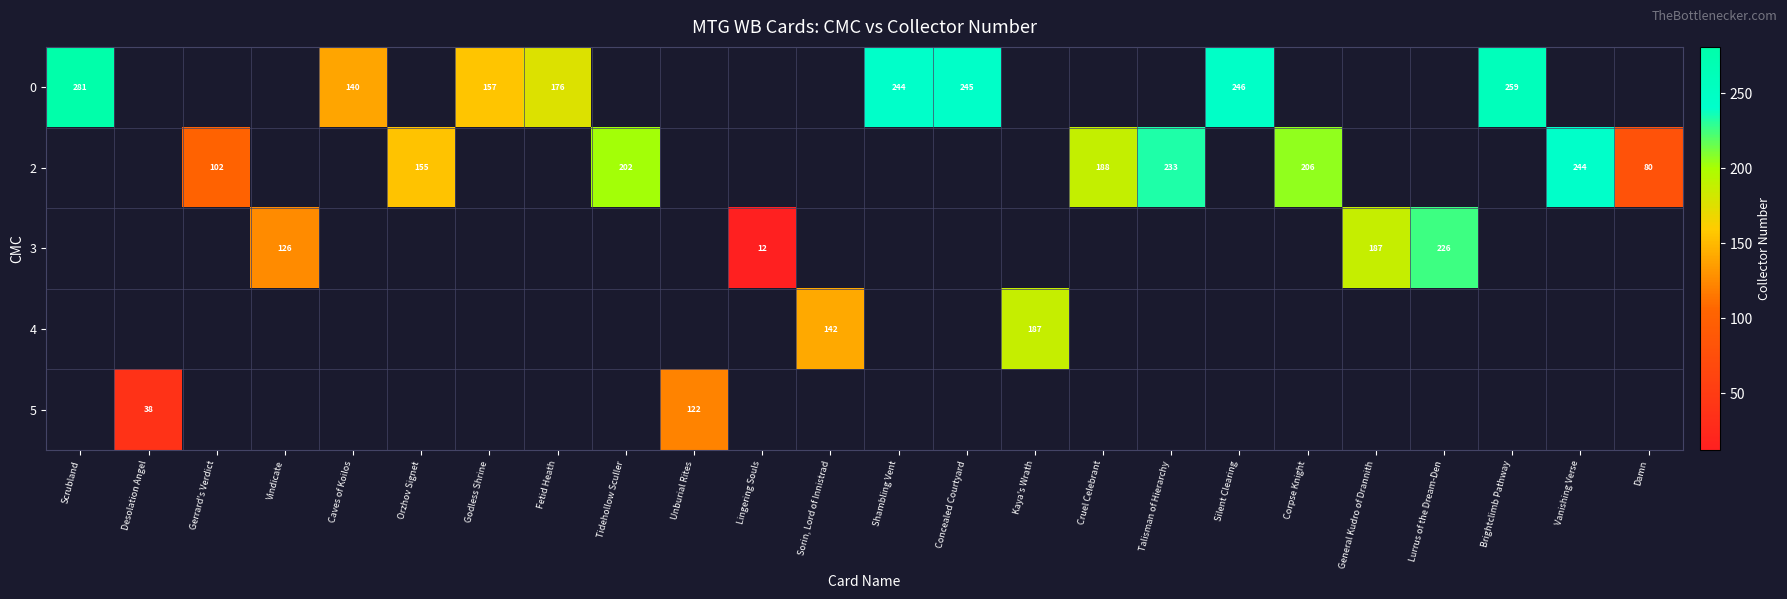

How many values in row_2 are above zero?

4